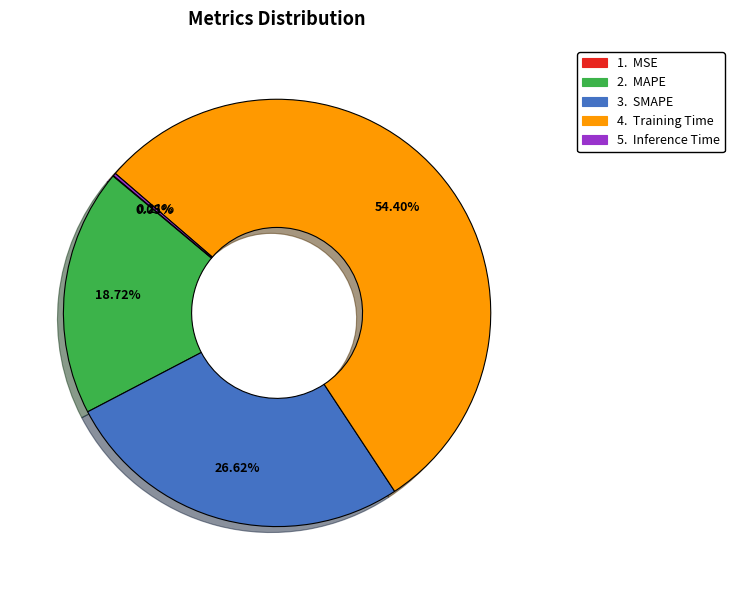

Is there any slice that represents more than half of the pie?

Yes